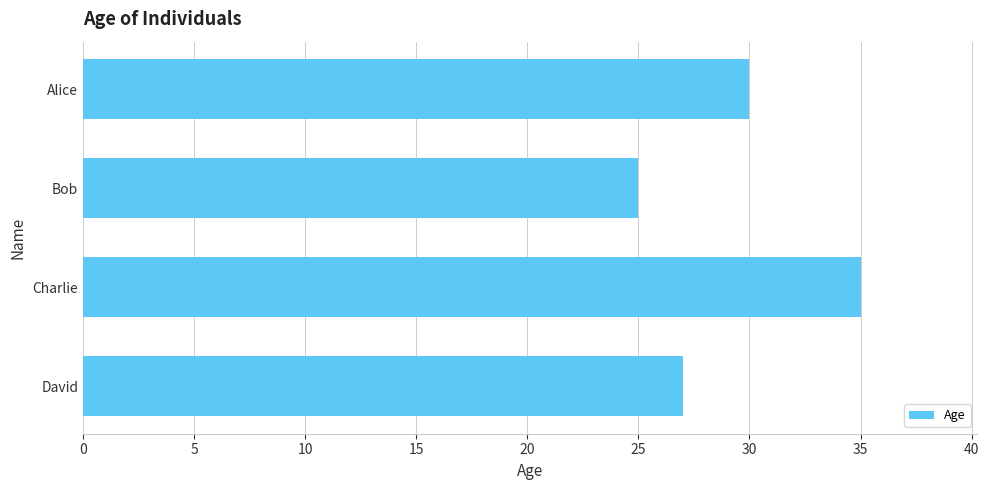

What is the difference between the second highest and minimum values?

5